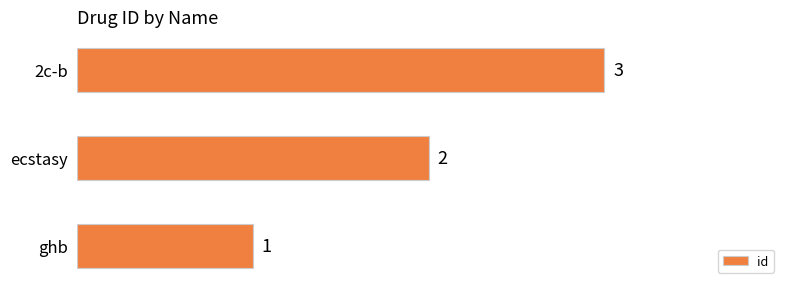

What is the minimum value shown in the chart?

1